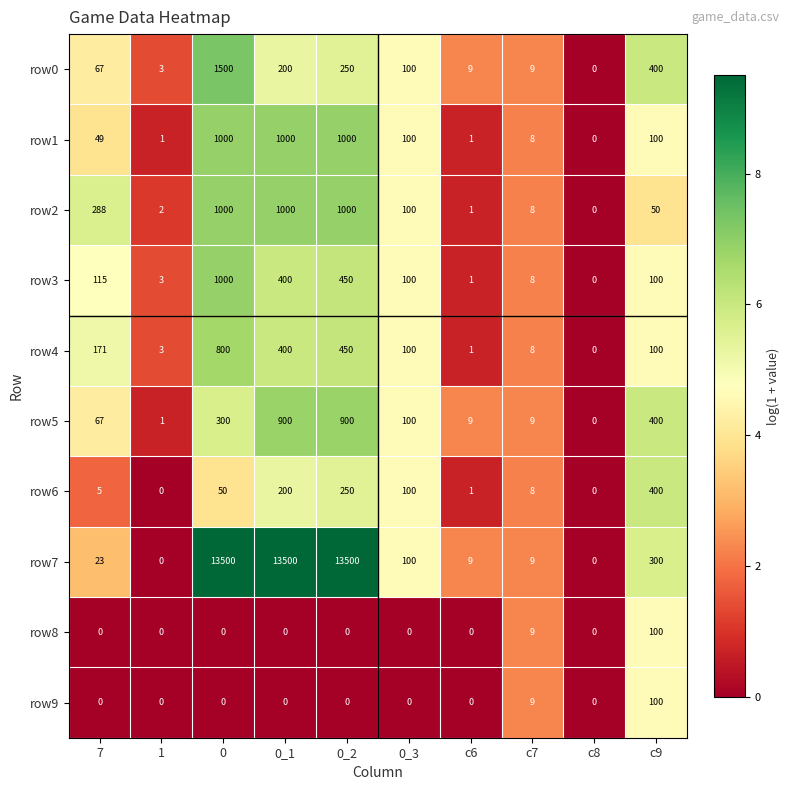

How many series are shown in this chart?

10